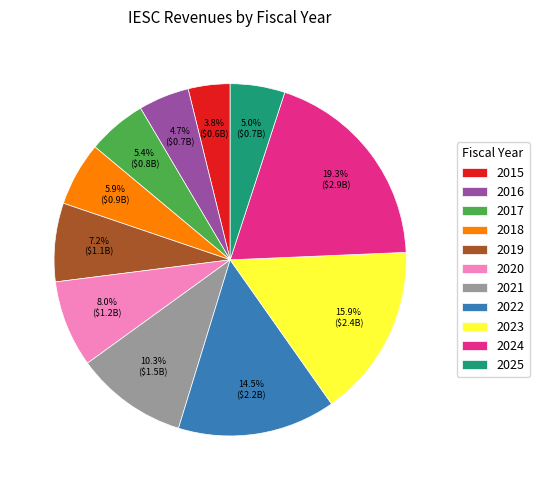

What portion of the pie excludes 2023?

84.1%